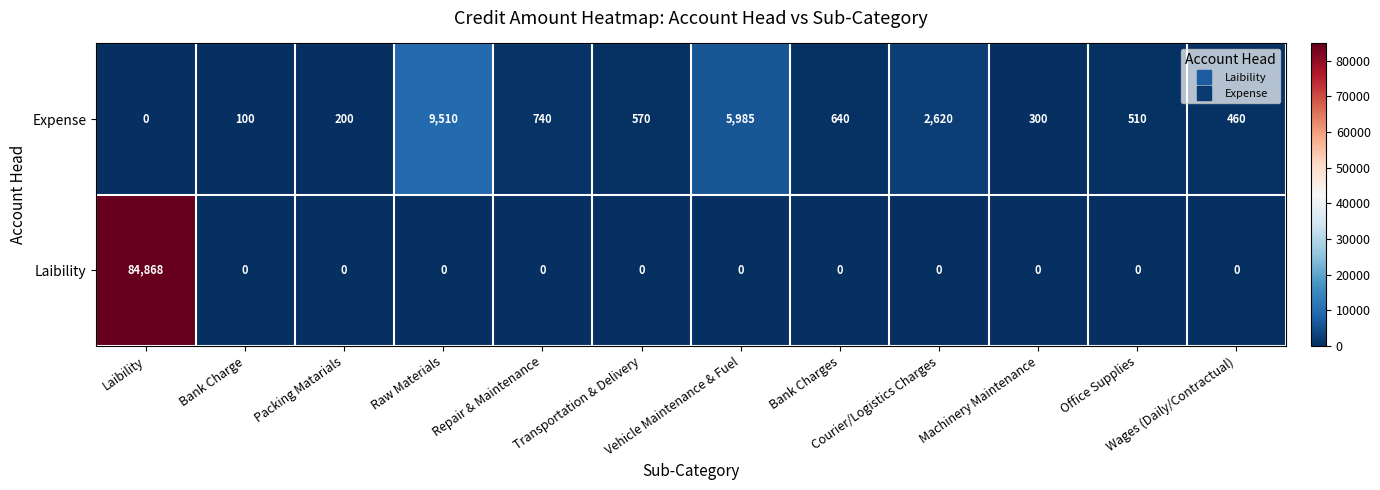

Which series has the widest spread of values?

Laibility